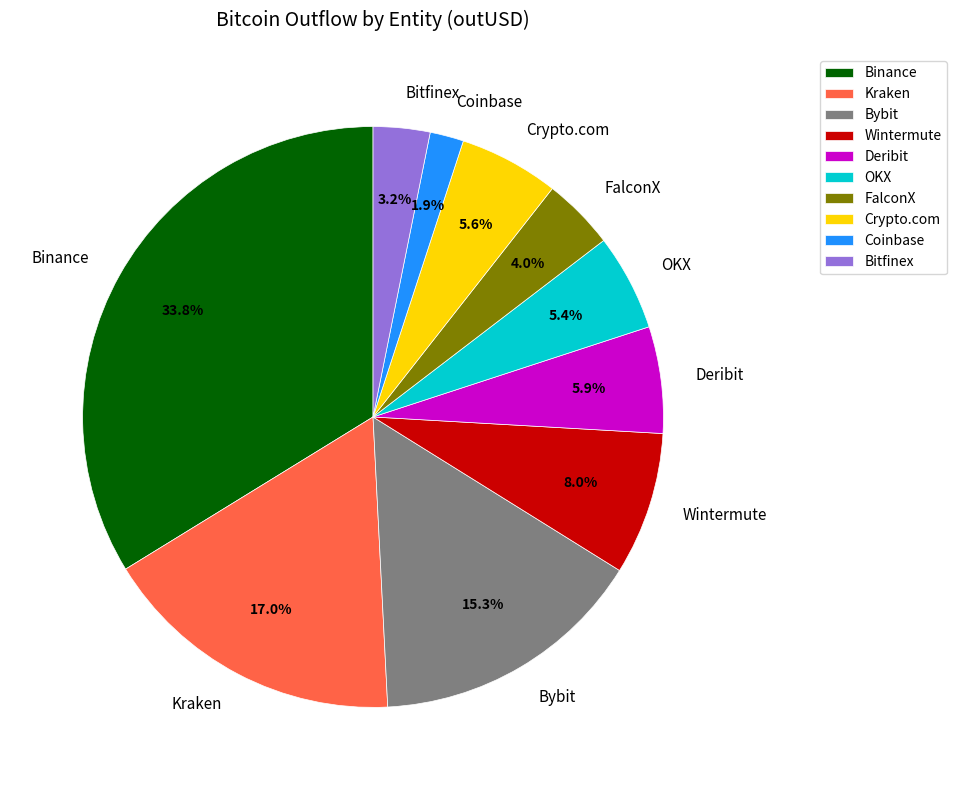

To the nearest percent, what is the combined percentage of Coinbase and Binance?

36%